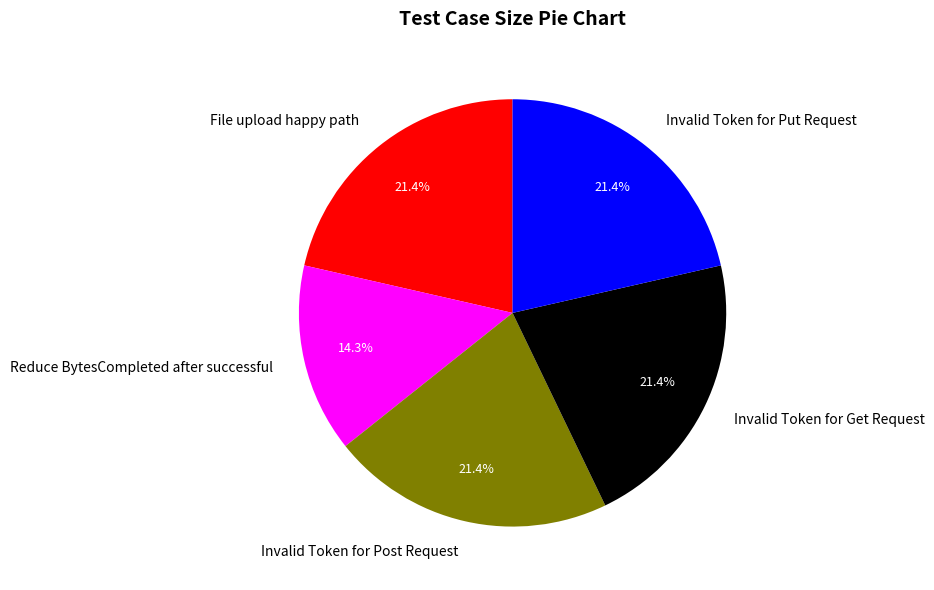

To the nearest percent, what is the difference between the largest and smallest slice percentages?

7%